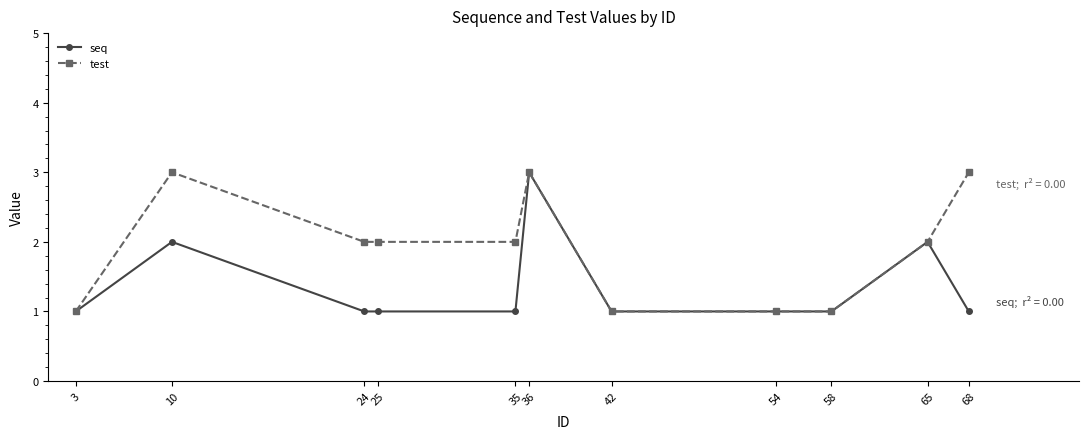

What is the value of the seq point at the 7th from the left?

1